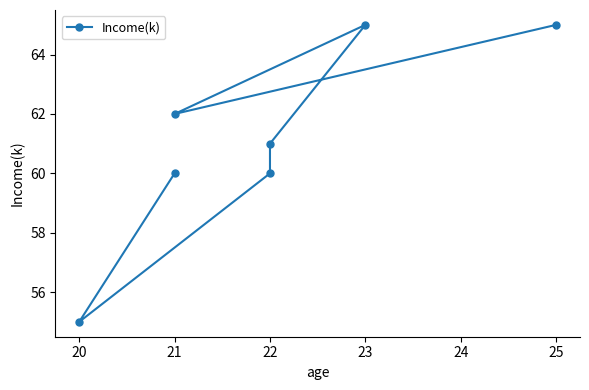

The chart shows a value of 55 at 20. True or false?

True